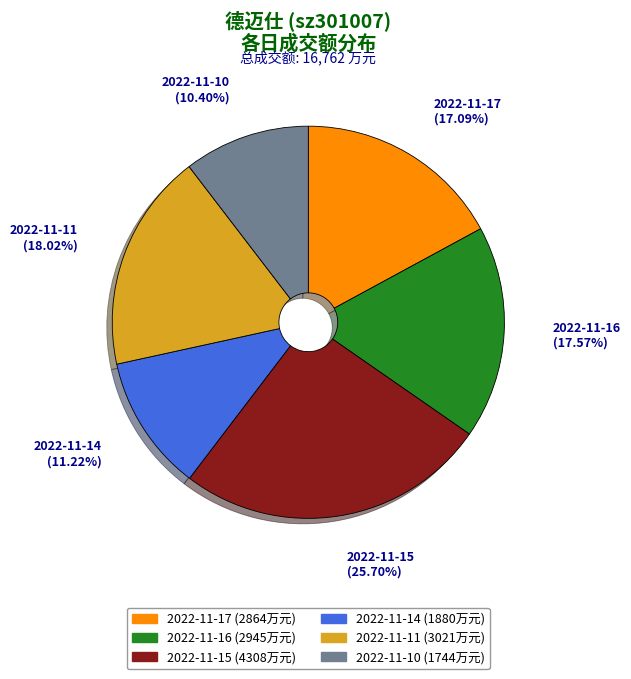

Which has a higher value, 2022-11-10 or 2022-11-15?

2022-11-15